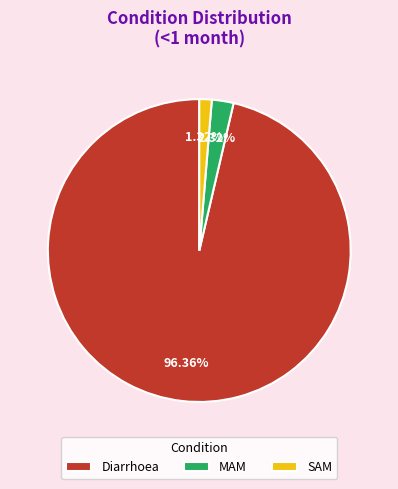

Combined, do MAM and Diarrhoea account for over 50%?

Yes